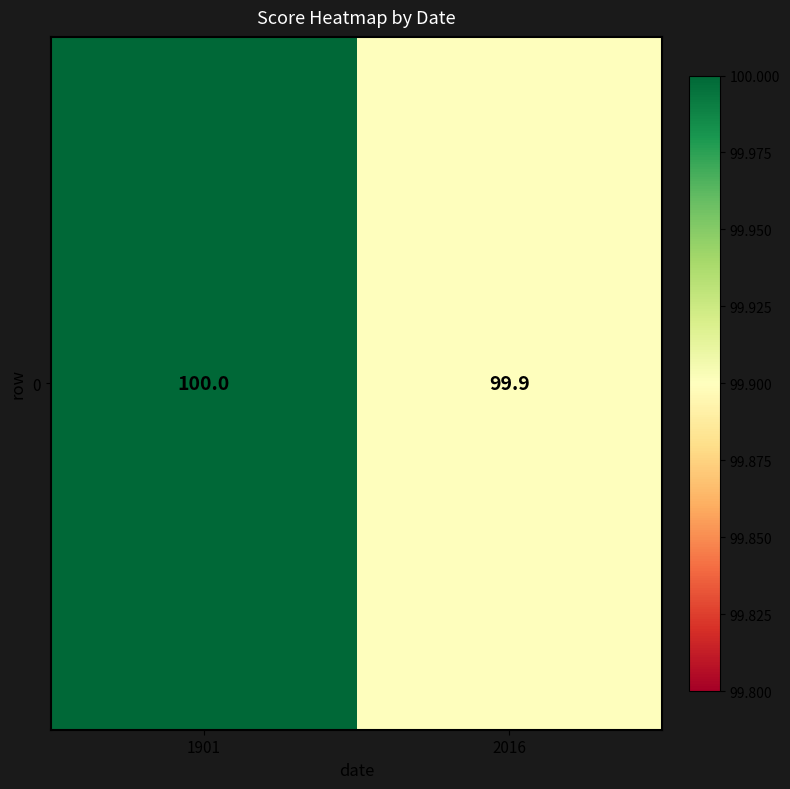

Between 2016 and 1901, which is larger?

1901